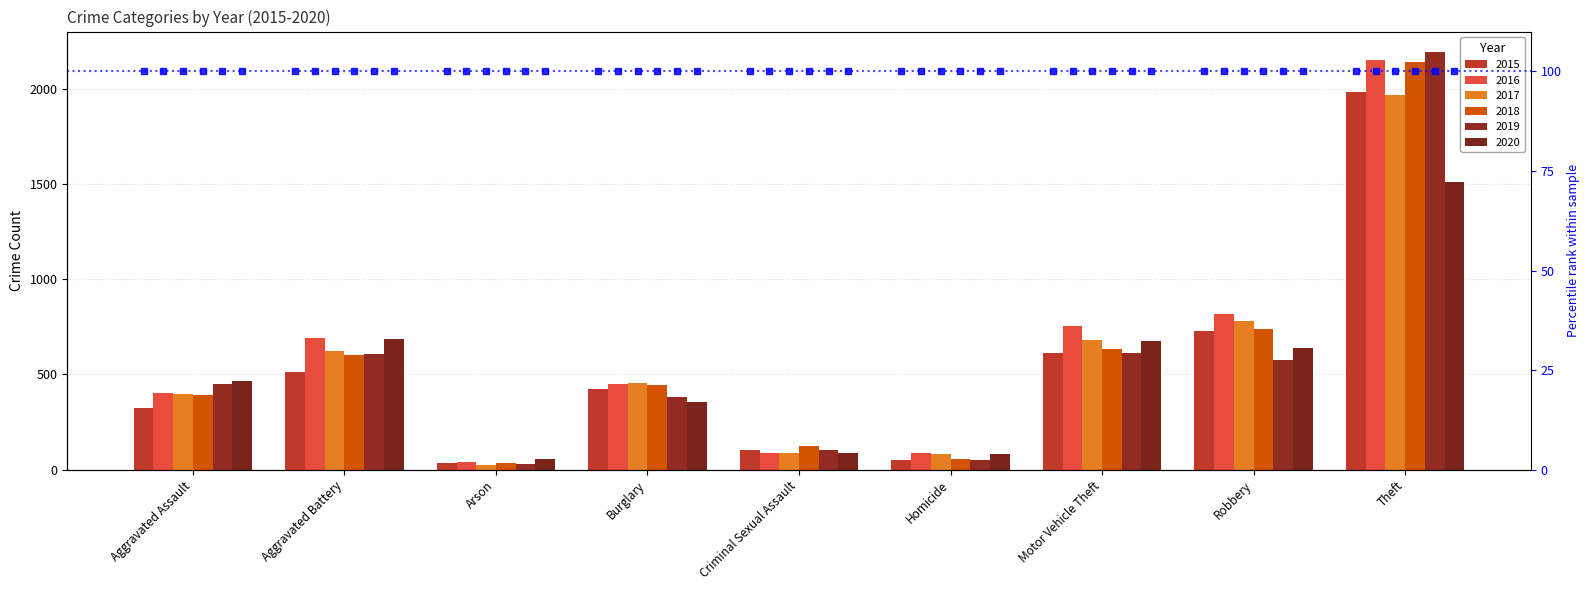

What is the total value across all series at Motor Vehicle Theft?

3965